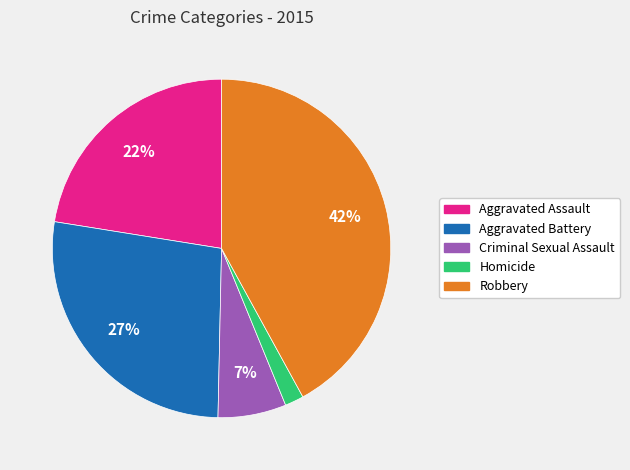

Is it true that Aggravated Battery is 19% of the pie?

False